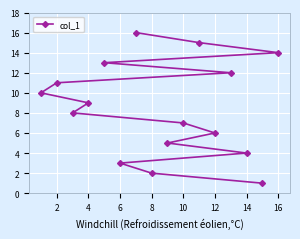

What is the change in value from 14 to 16?

+10